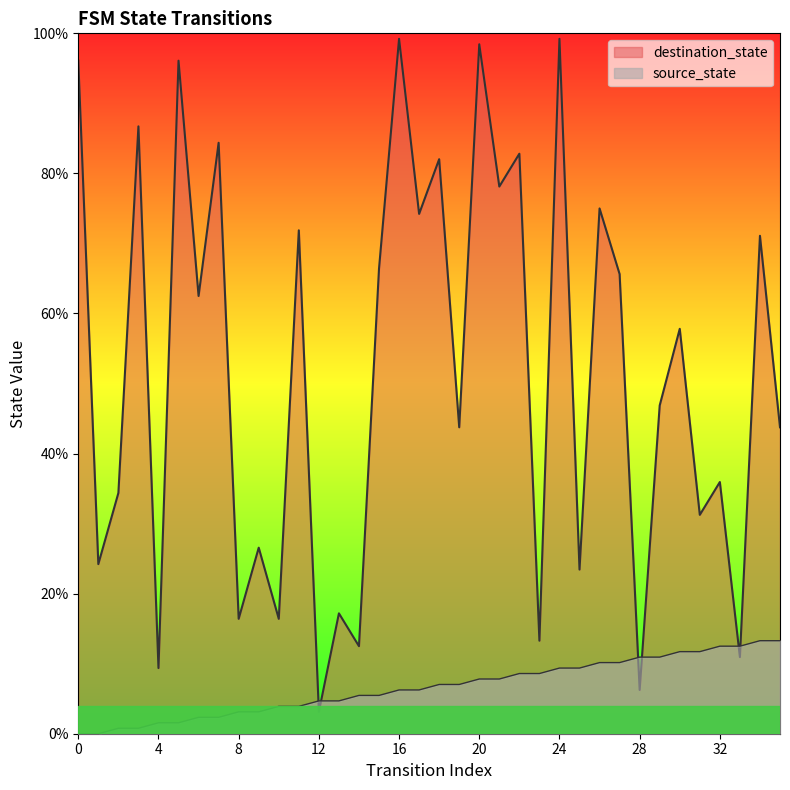

Between 21 and 0, which is larger?

21